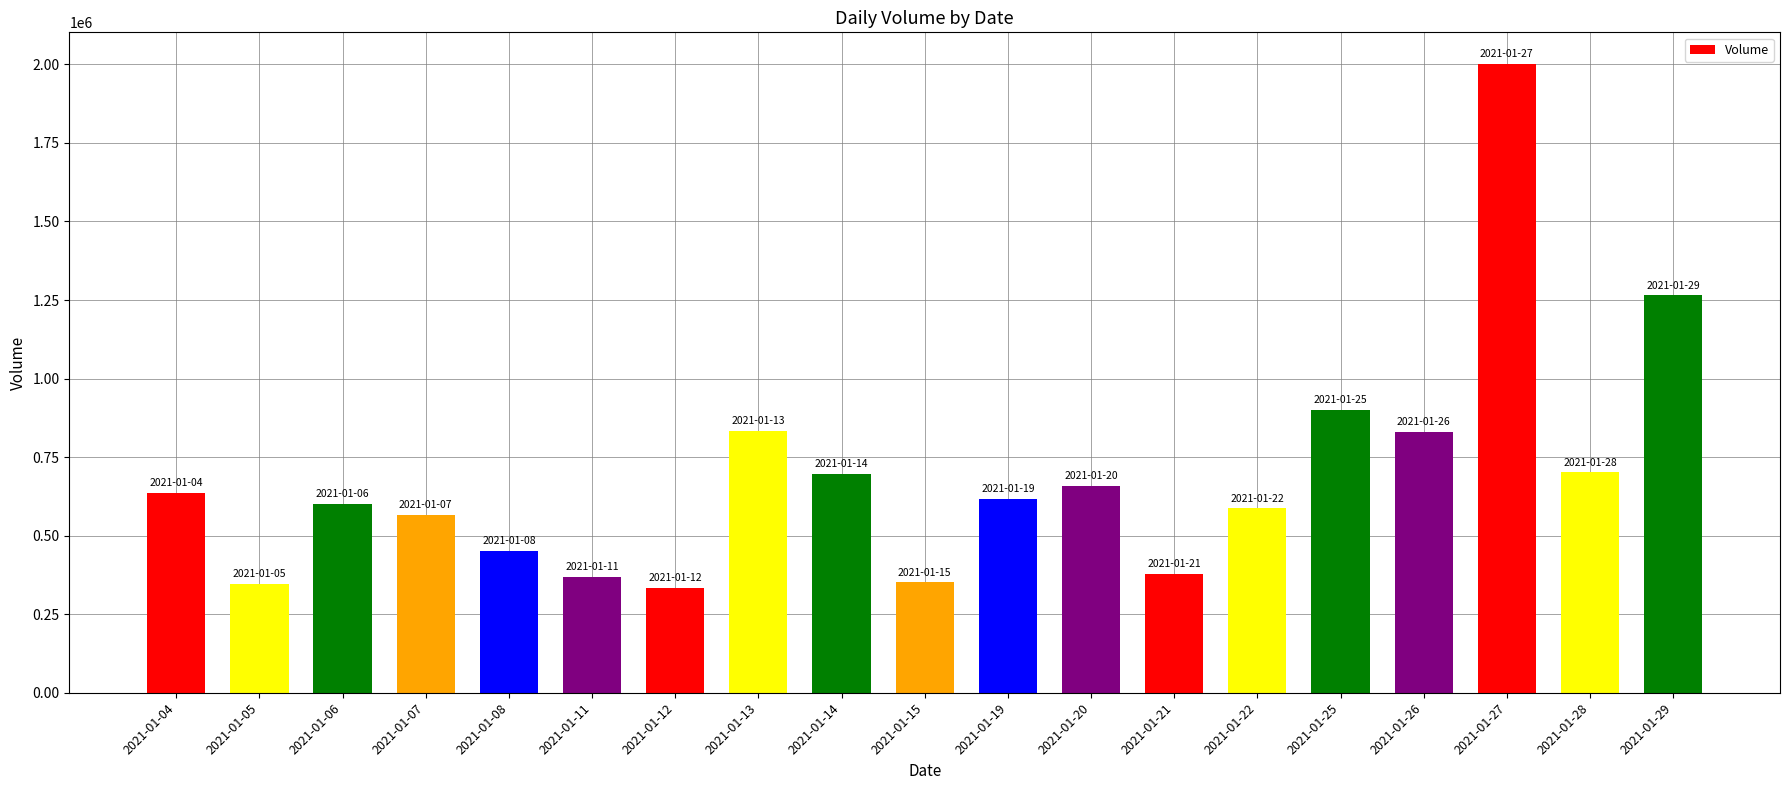

What is the smallest value displayed?

333400